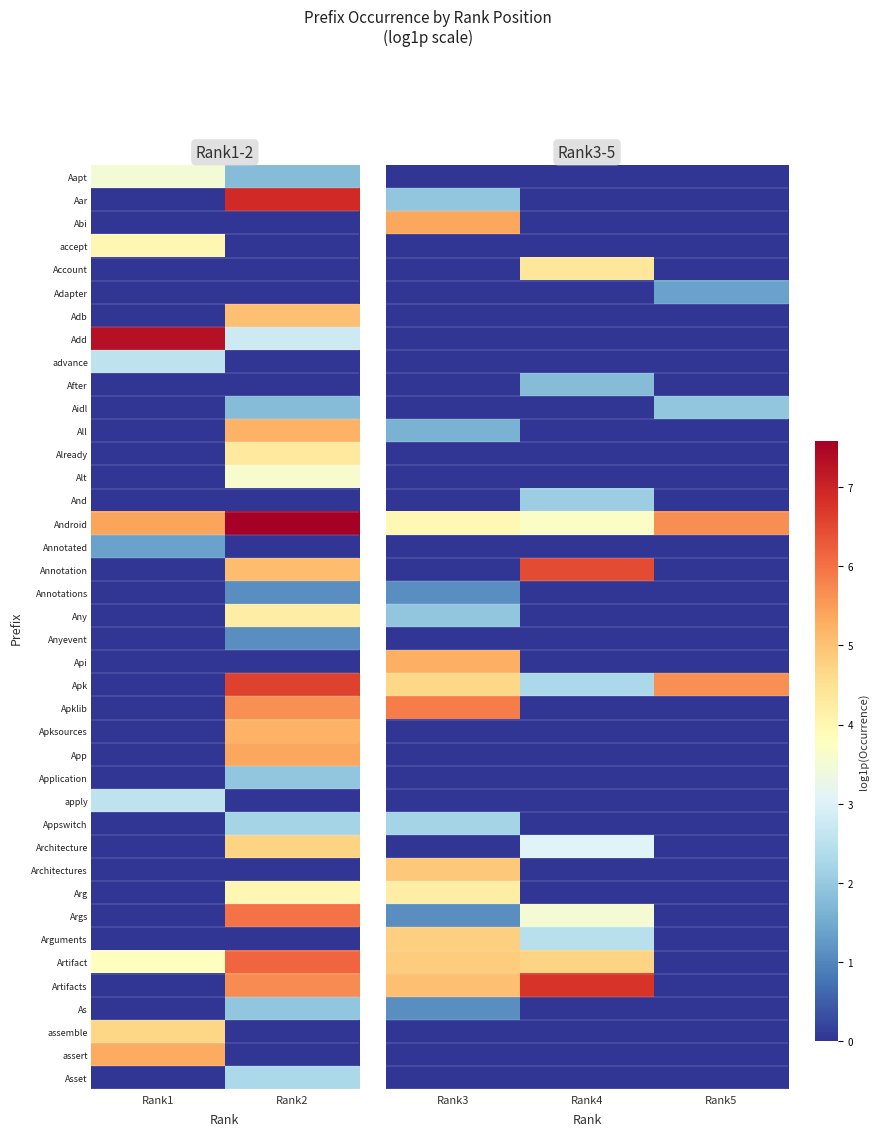

The Account series shows 0.0 at Rank3. True or false?

True